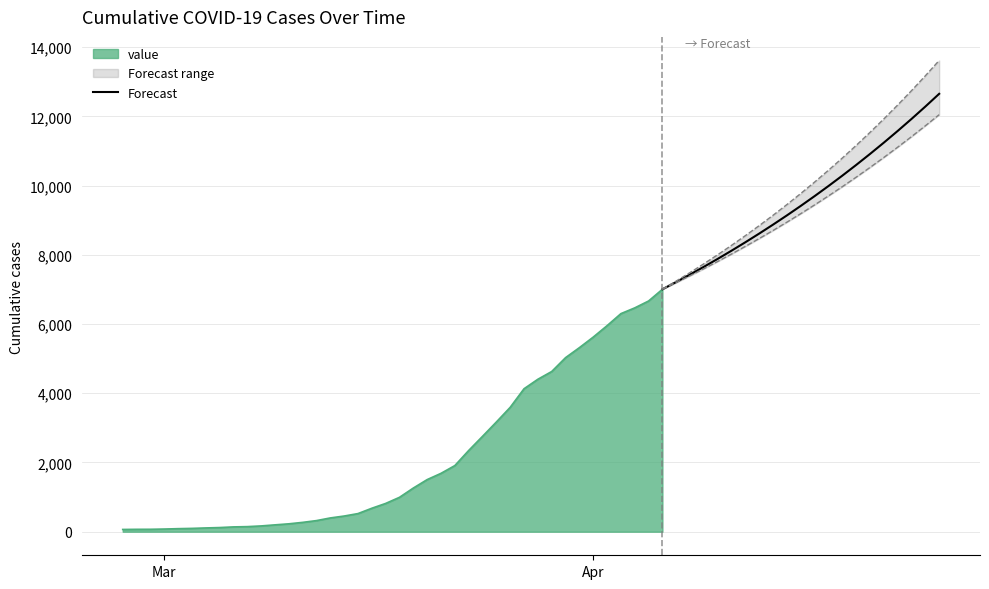

What is the highest value of the Forecast series?

12651.8